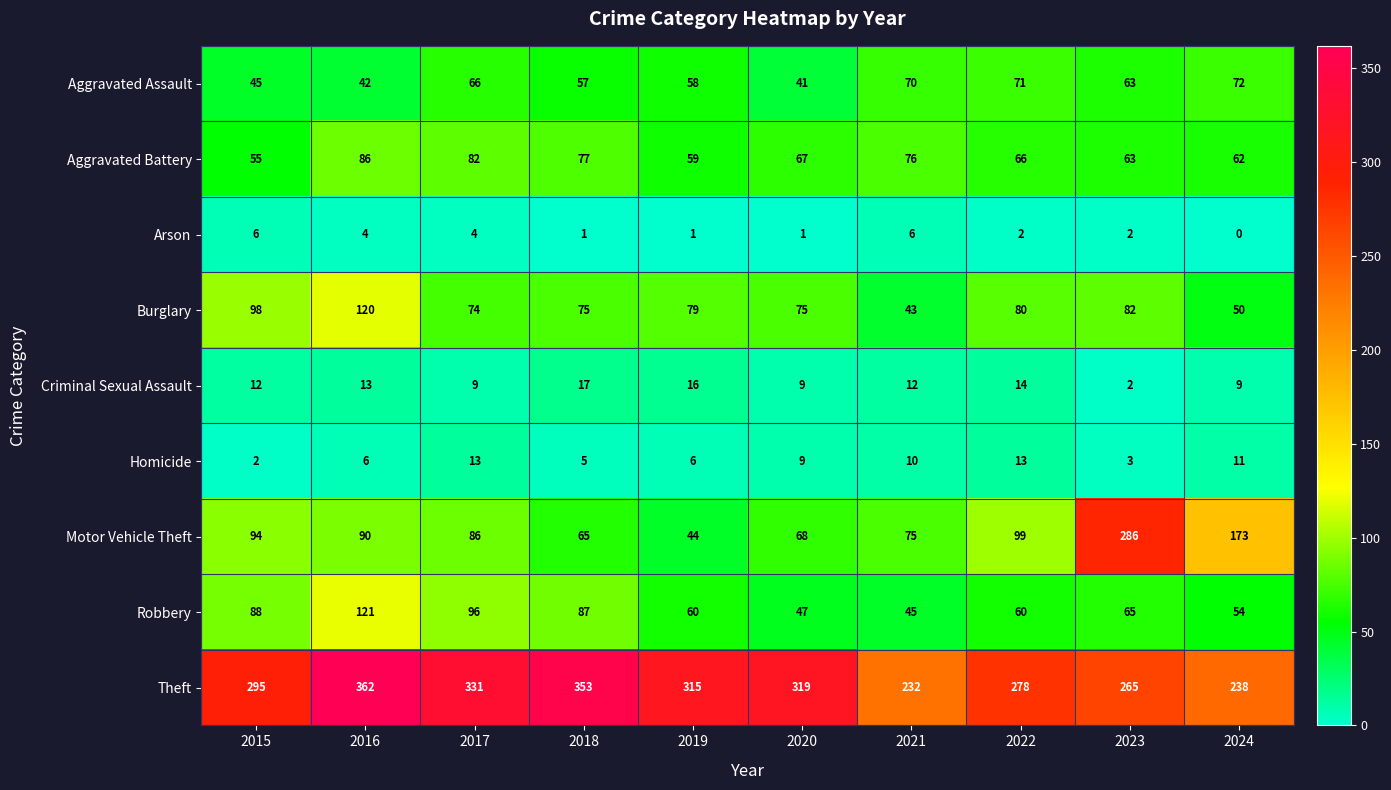

Rank the series by their maximum value, from highest to lowest.

Theft, Motor Vehicle Theft, Robbery, Burglary, Aggravated Battery, Aggravated Assault, Criminal Sexual Assault, Homicide, Arson